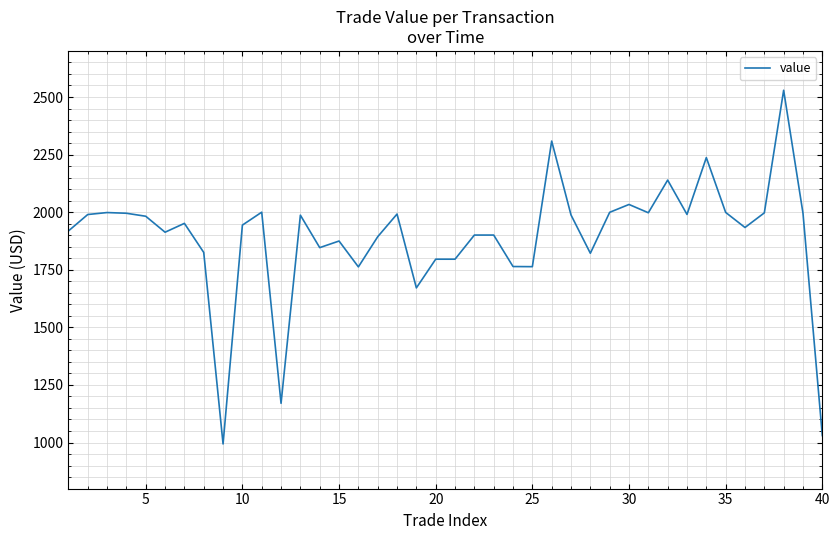

What is the greatest value displayed?

2529.3